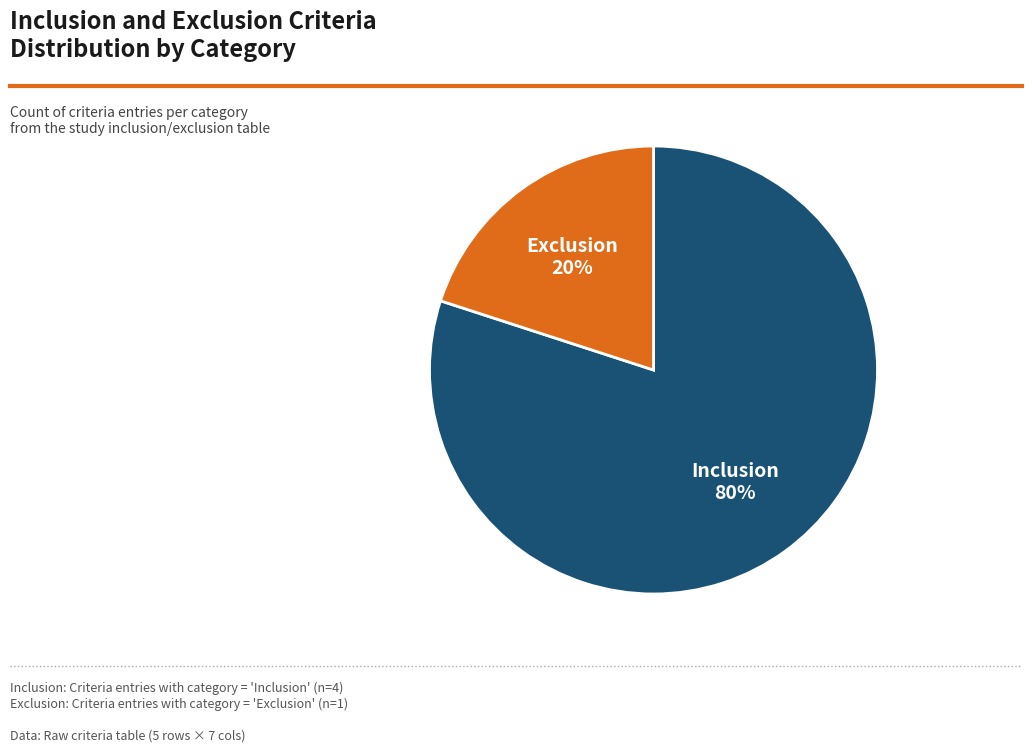

The Exclusion slice represents 20% of the pie. True or false?

True